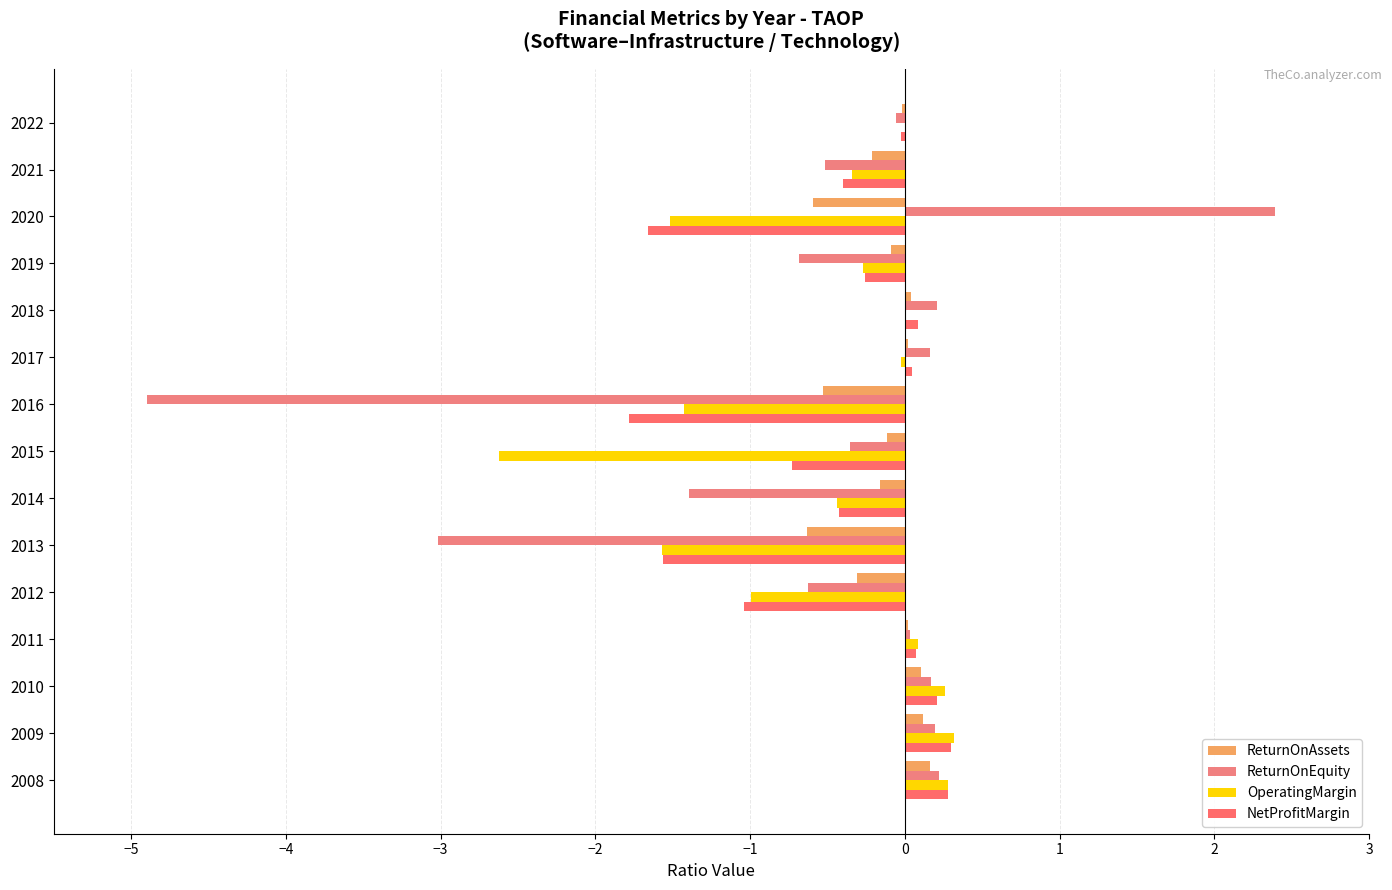

Reading right to left, transcribe all the data shown in this chart.

ReturnOnAssets: -0.0	-0.2	-0.6	-0.1	0.0	0.0	-0.5	-0.1	-0.2	-0.6	-0.3	0.0	0.1	0.1	0.2
ReturnOnEquity: -0.1	-0.5	2.4	-0.7	0.2	0.2	-4.9	-0.4	-1.4	-3.0	-0.6	0.0	0.2	0.2	0.2
OperatingMargin: 0.0	-0.3	-1.5	-0.3	0.0	-0.0	-1.4	-2.6	-0.4	-1.6	-1.0	0.1	0.3	0.3	0.3
NetProfitMargin: -0.0	-0.4	-1.7	-0.3	0.1	0.0	-1.8	-0.7	-0.4	-1.6	-1.0	0.1	0.2	0.3	0.3